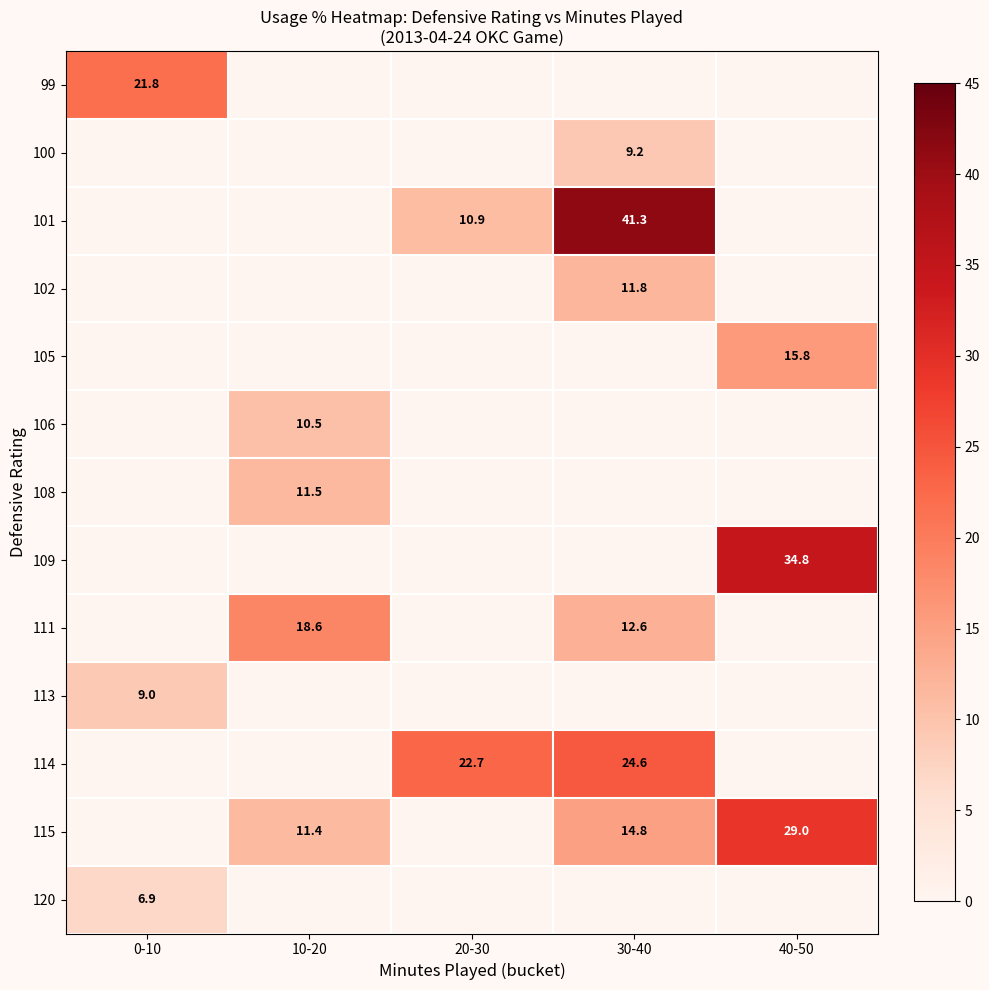

Is it true that 115 equals 29.0 at 40-50?

True